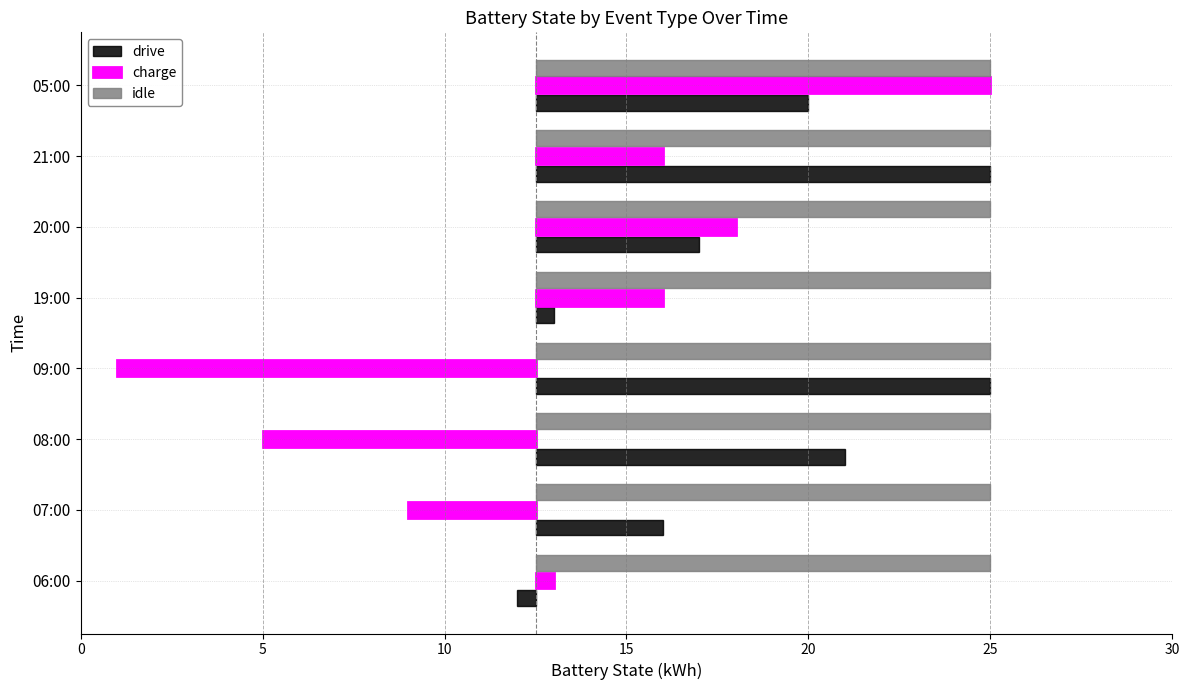

What is the minimum value for charge?

-11.5